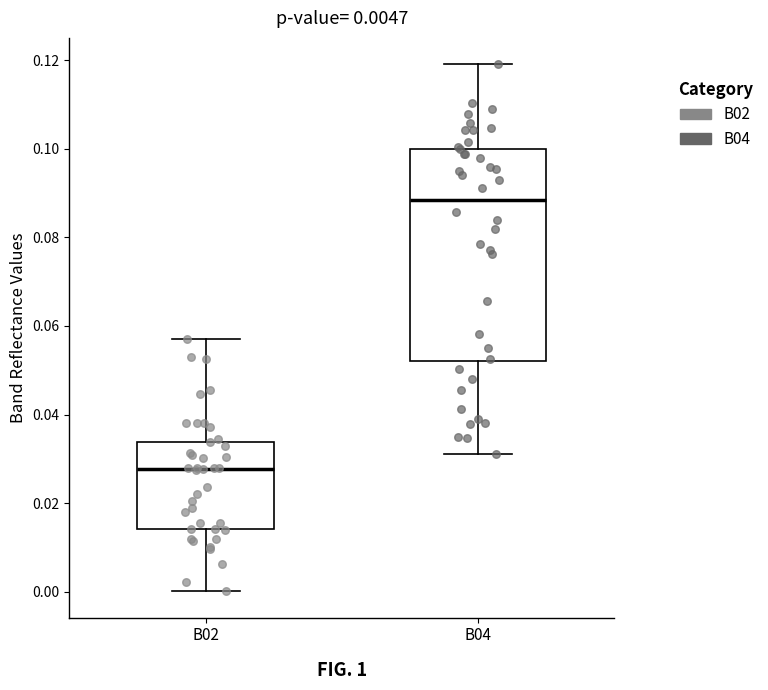

Which box has the lowest median line?

B02